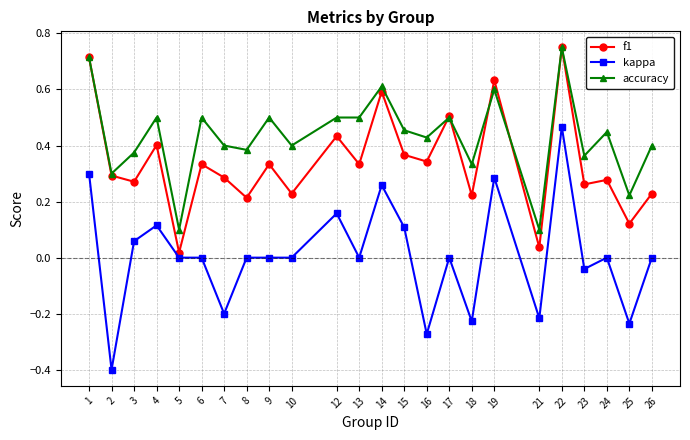

What are all the series names shown in the legend?

f1, kappa, accuracy